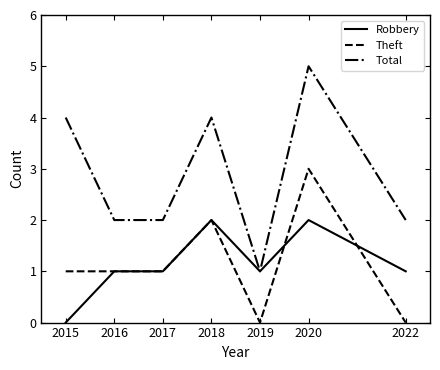

True or false: Total and Theft intersect in this chart.

False